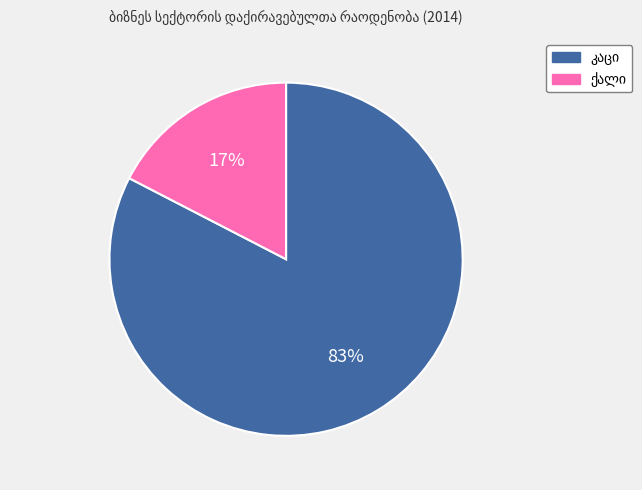

How many segments does this pie chart have?

2